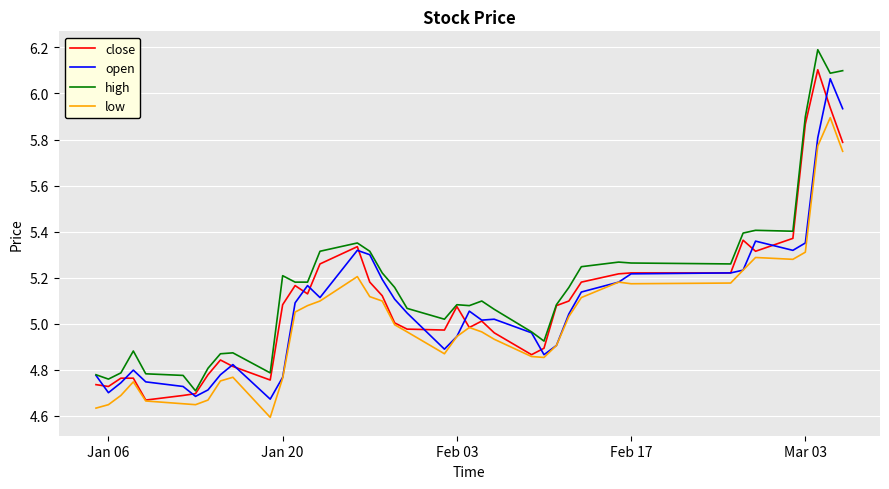

True or false: low and high intersect in this chart.

False